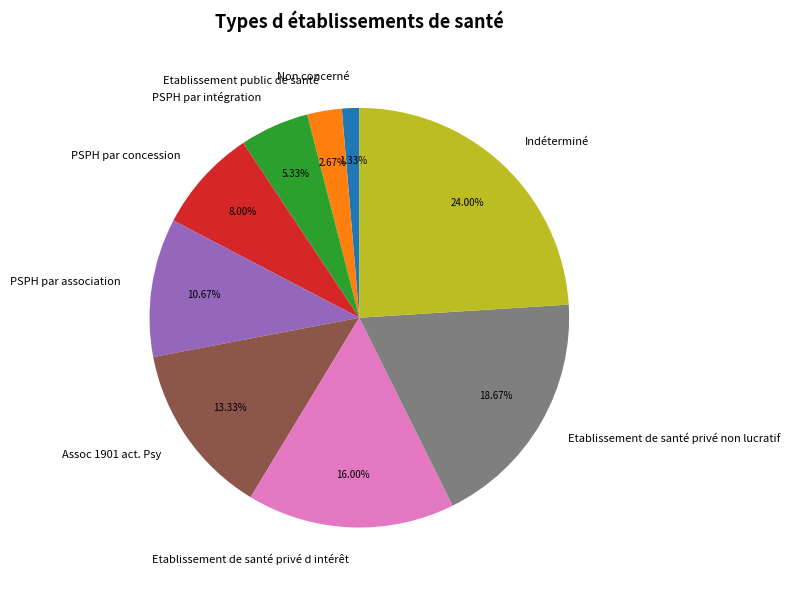

Count the number of slices in the pie.

9